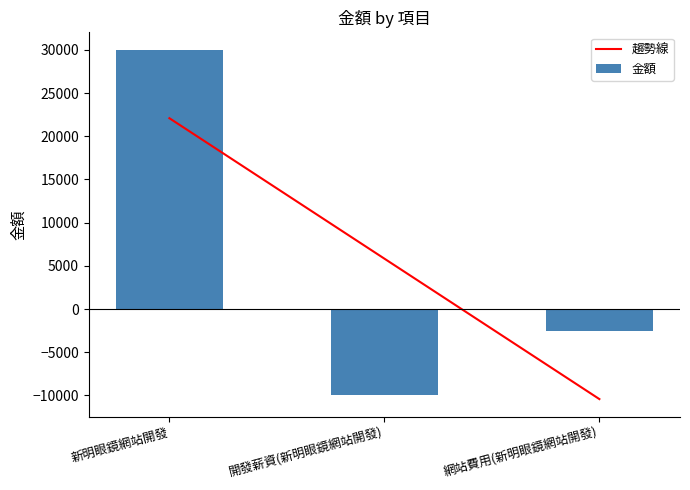

Reading left to right, extract all data points from this chart.

新明眼鏡網站開發=30000	開發薪資(新明眼鏡網站開發)=-10000	網站費用(新明眼鏡網站開發)=-2503